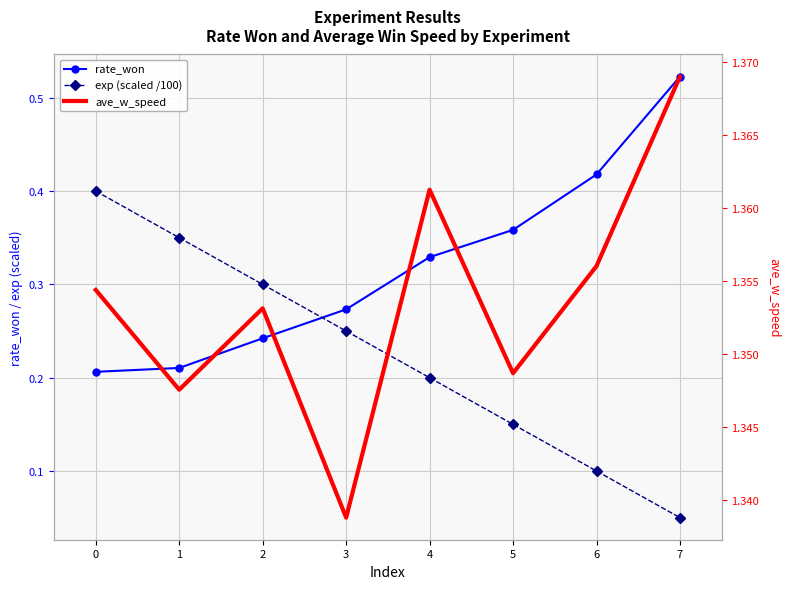

How many distinct data groups are displayed?

3